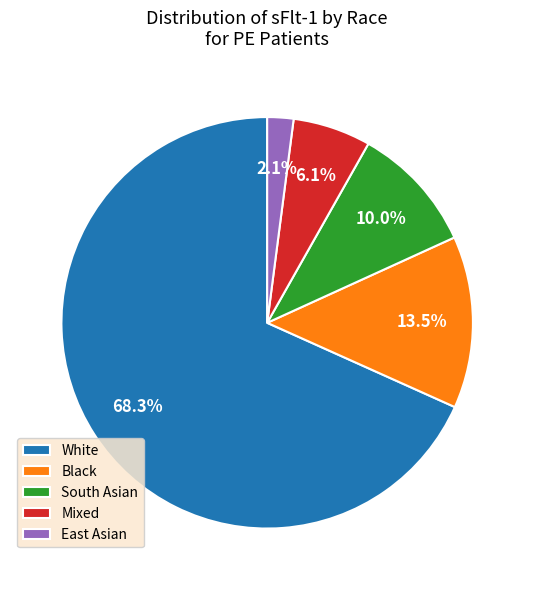

Count the number of slices in the pie.

5